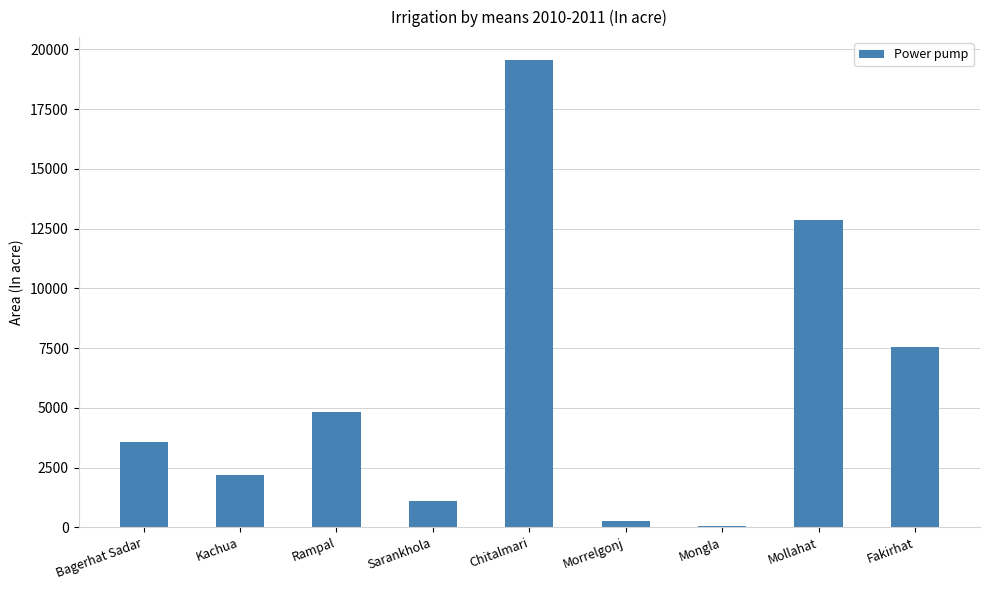

What is the difference between the values at Fakirhat and Rampal?

2705